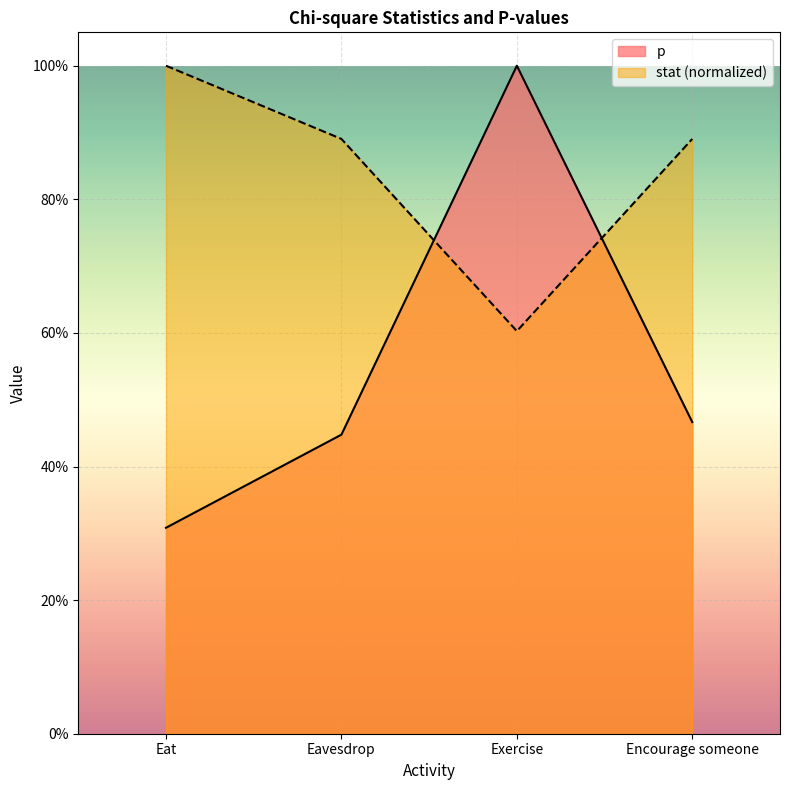

What is the difference between the highest and lowest values at Eavesdrop?

0.4